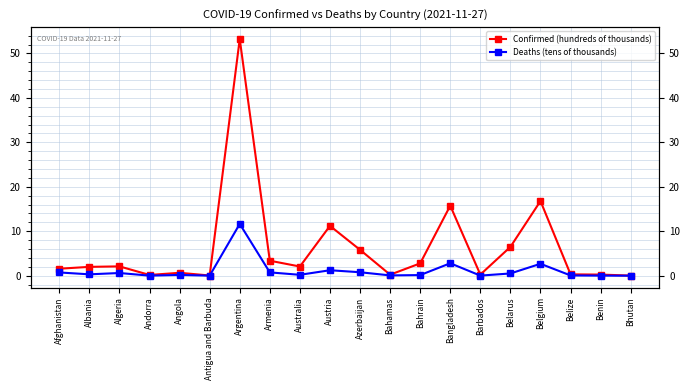

What are all the series names shown in the legend?

Confirmed (hundreds of thousands), Deaths (tens of thousands)